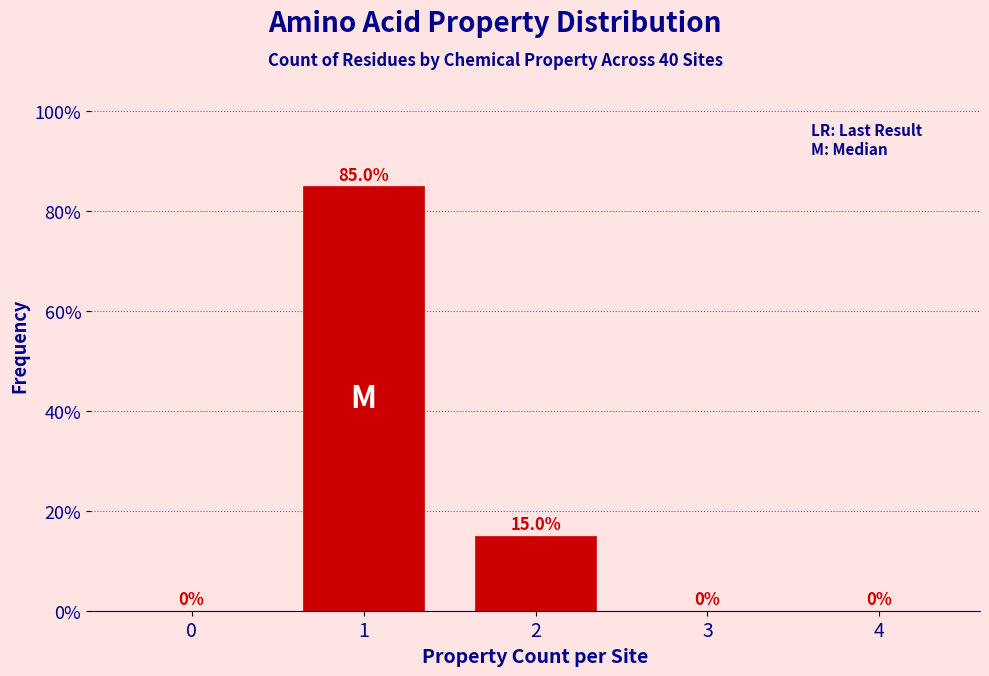

Reading left to right, extract all data points from this chart.

0=0	1=85	2=15	3=0	4=0